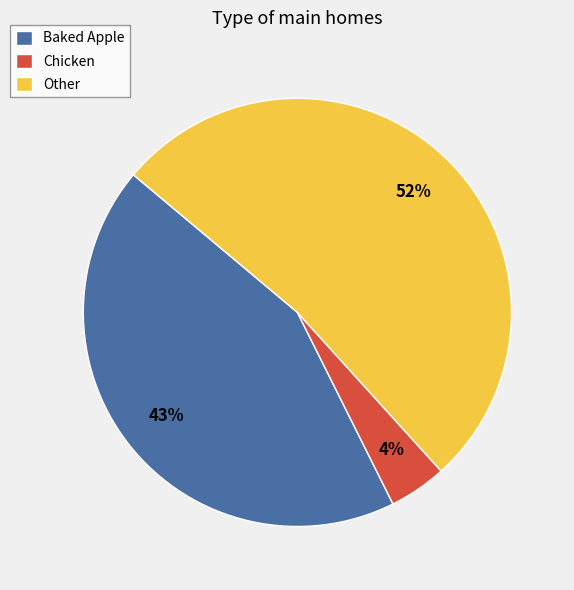

Is Baked Apple the majority of the pie?

No